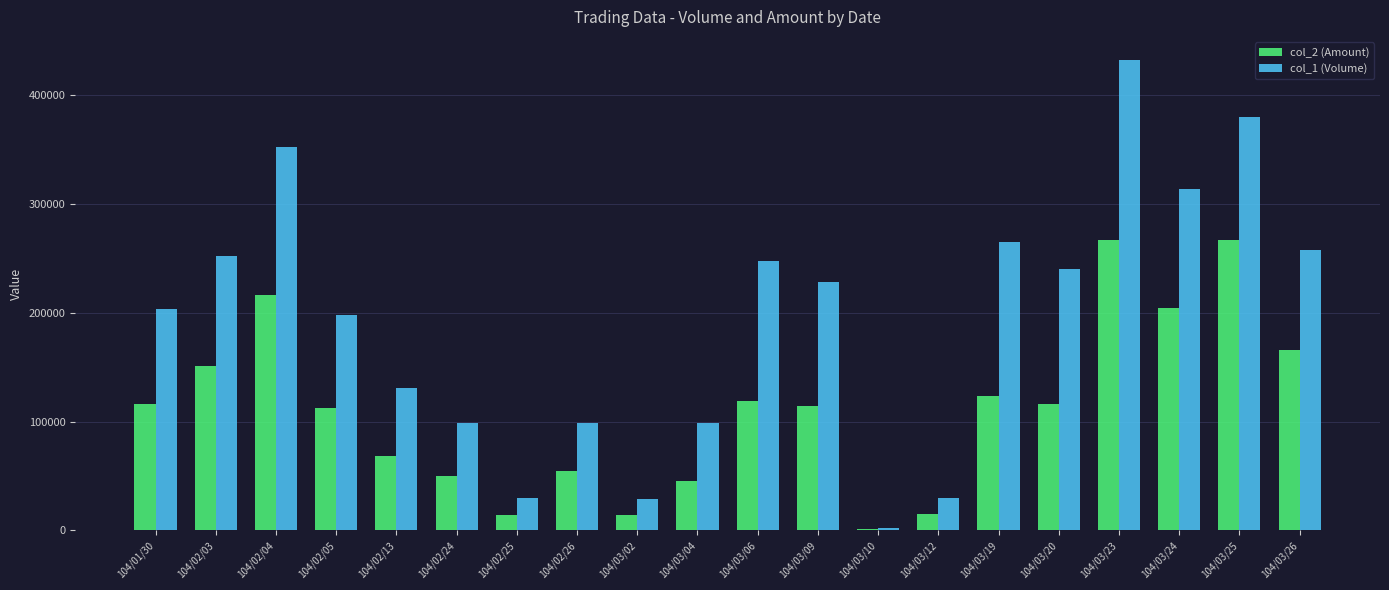

What is the spread (max minus min) of values at 104/02/26?

44550